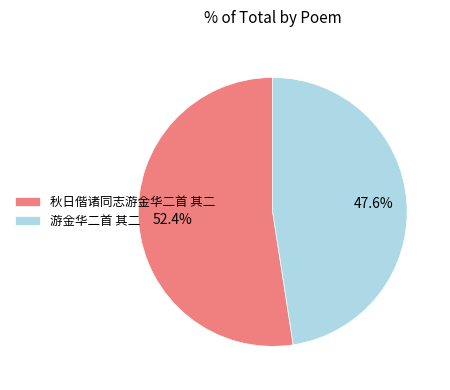

How many slices are in this pie chart?

2